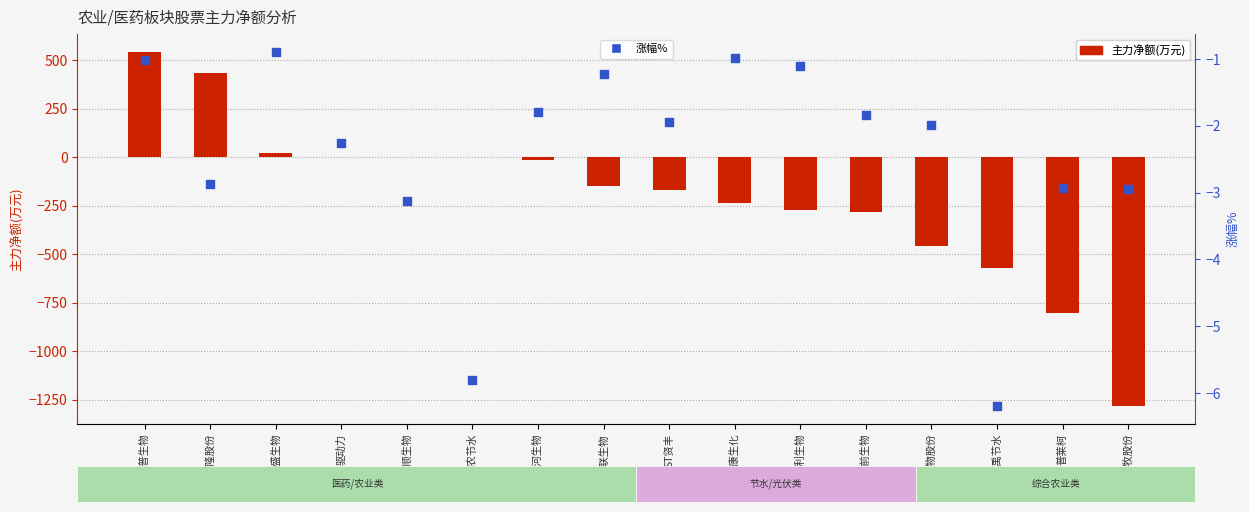

Which series has the widest spread of Y values?

主力净额(万元)